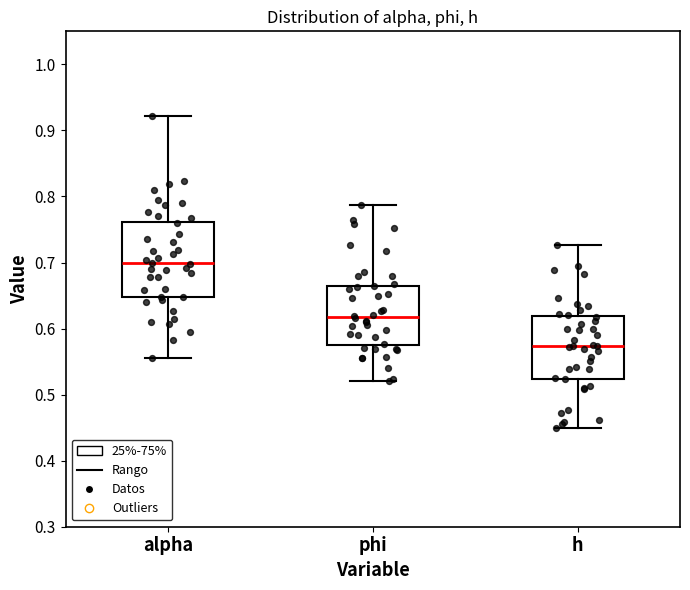

Reading left to right, transcribe this box plot: for each box, give where its median line is, the range the box spans, and where its two whiskers end, as read against the y-axis. The values are not printed on the chart, so give them approximately, as read against the axis.

alpha: median 0.70, box 0.65 to 0.76, whiskers 0.56 to 0.92
phi: median 0.62, box 0.57 to 0.66, whiskers 0.52 to 0.79
h: median 0.57, box 0.52 to 0.62, whiskers 0.45 to 0.73